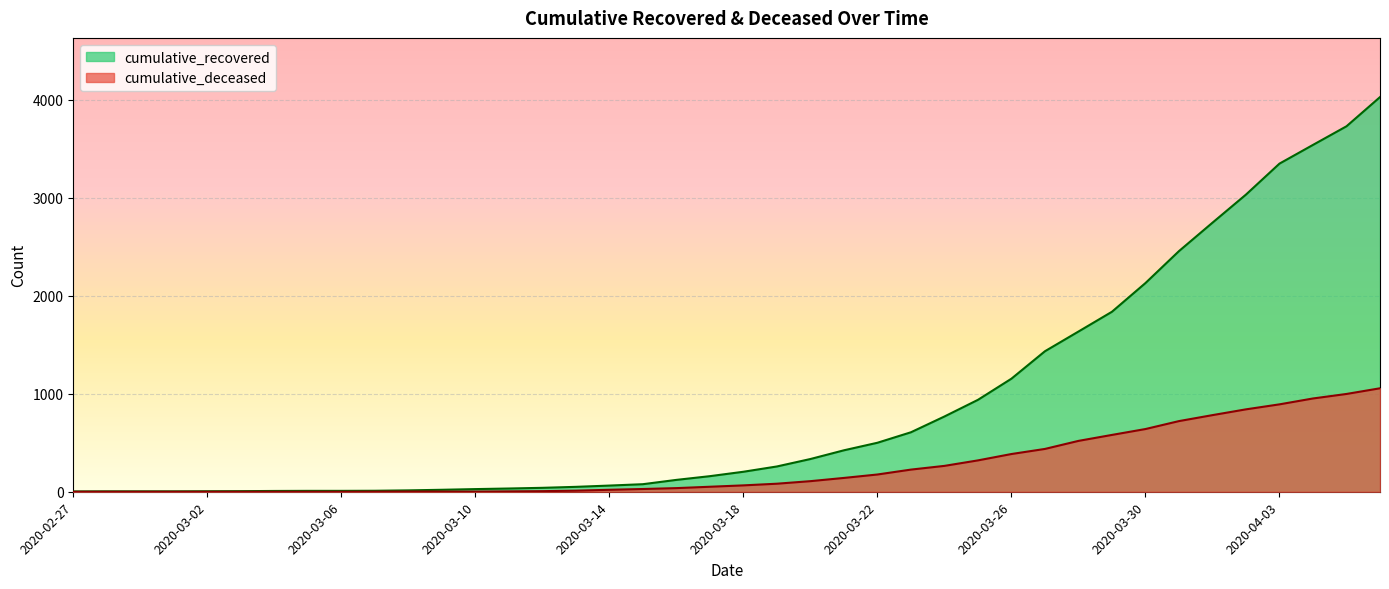

At which category does the chart reach its minimum across all series?

2020-02-27